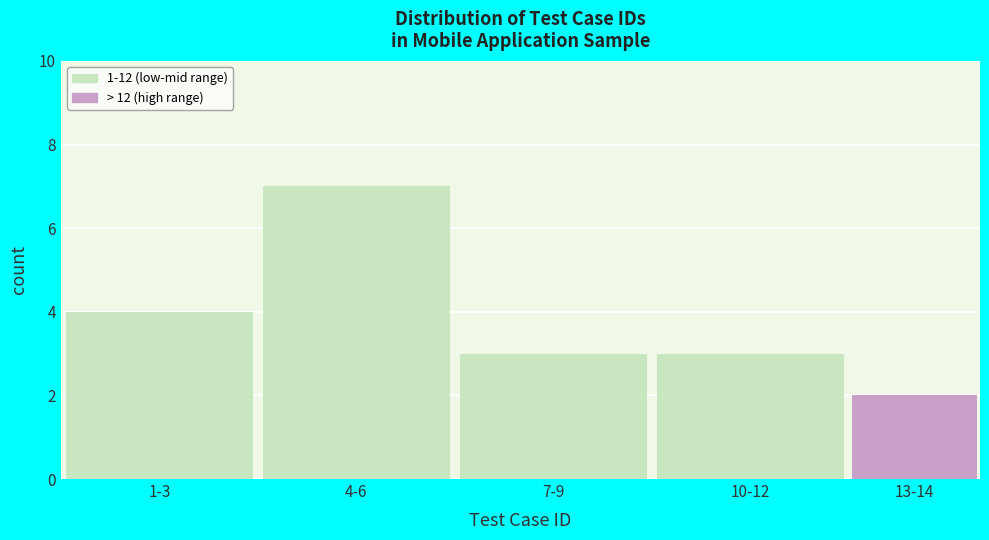

Reading left to right, transcribe all the data shown in this chart.

1-3=4	4-6=7	7-9=3	10-12=3	13-14=2